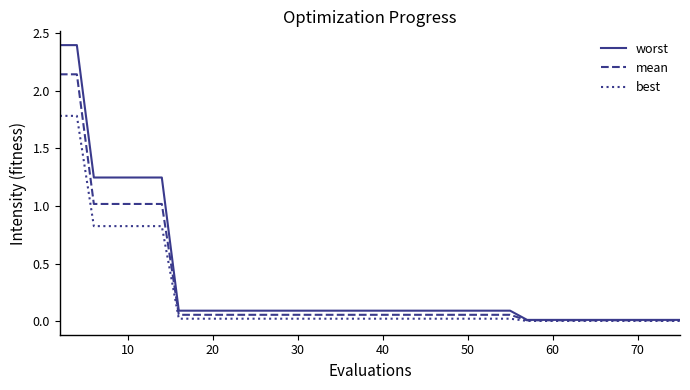

List the series in order of their peak value, lowest first.

best, mean, worst